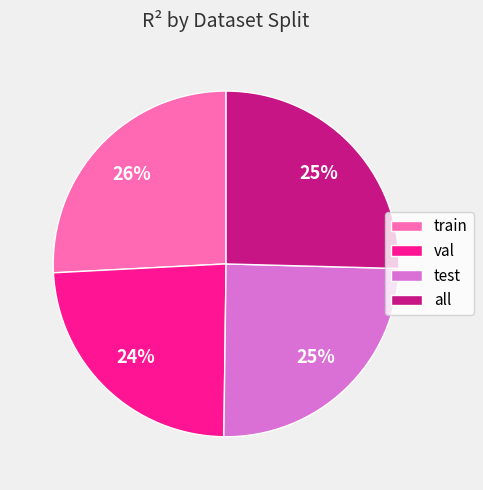

The val slice represents 15% of the pie. True or false?

False